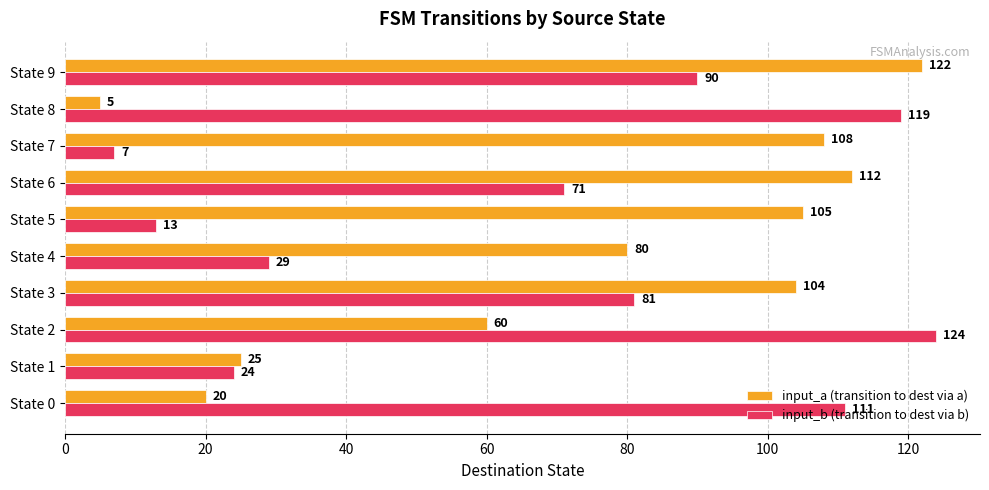

Between State 3 and State 6, which series saw the biggest shift?

input_b (transition to dest via b)